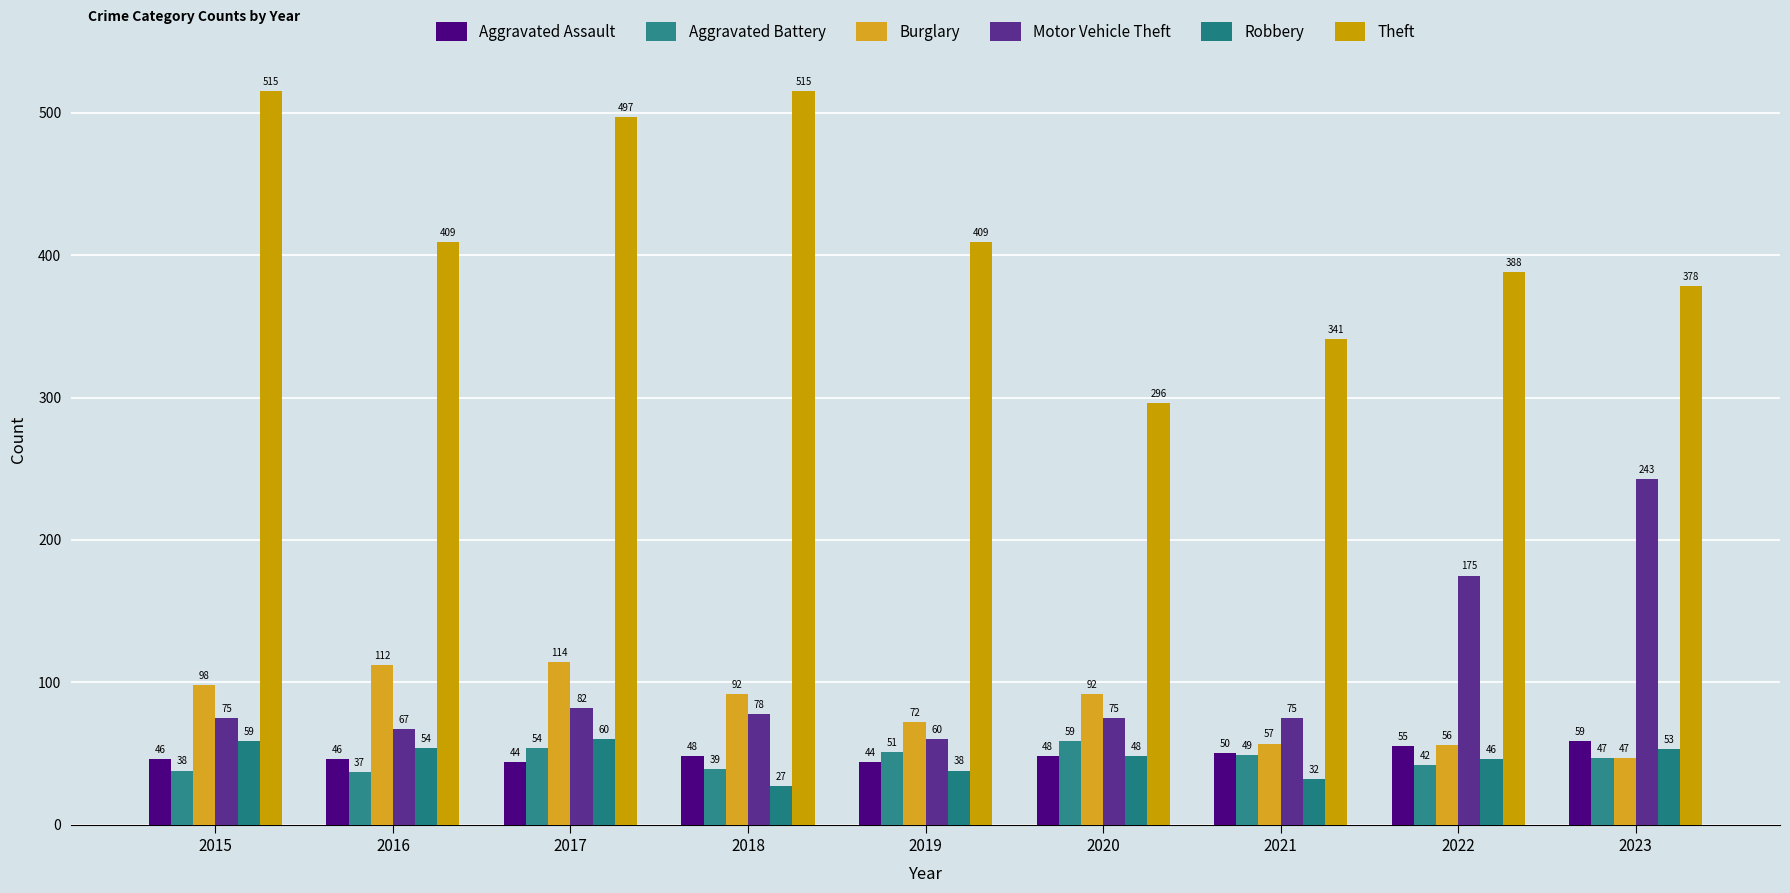

The Robbery series shows 46 at 2022. True or false?

True